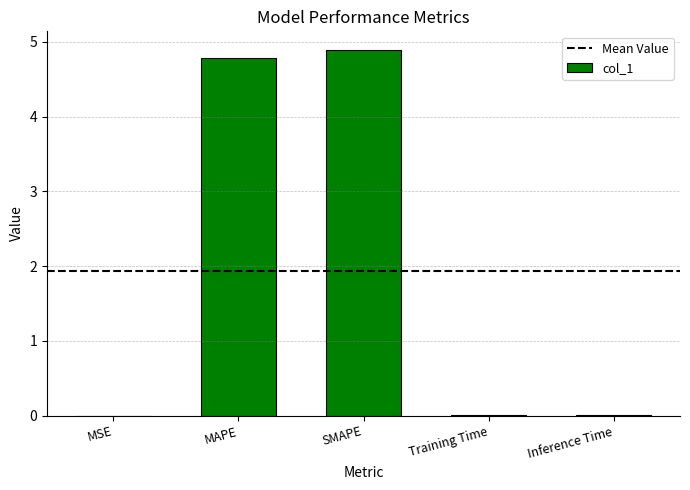

What is the greatest value displayed?

4.9